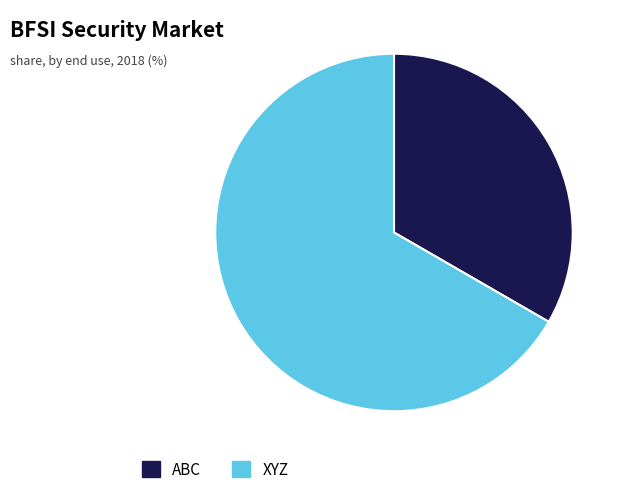

How many slices are in this pie chart?

2